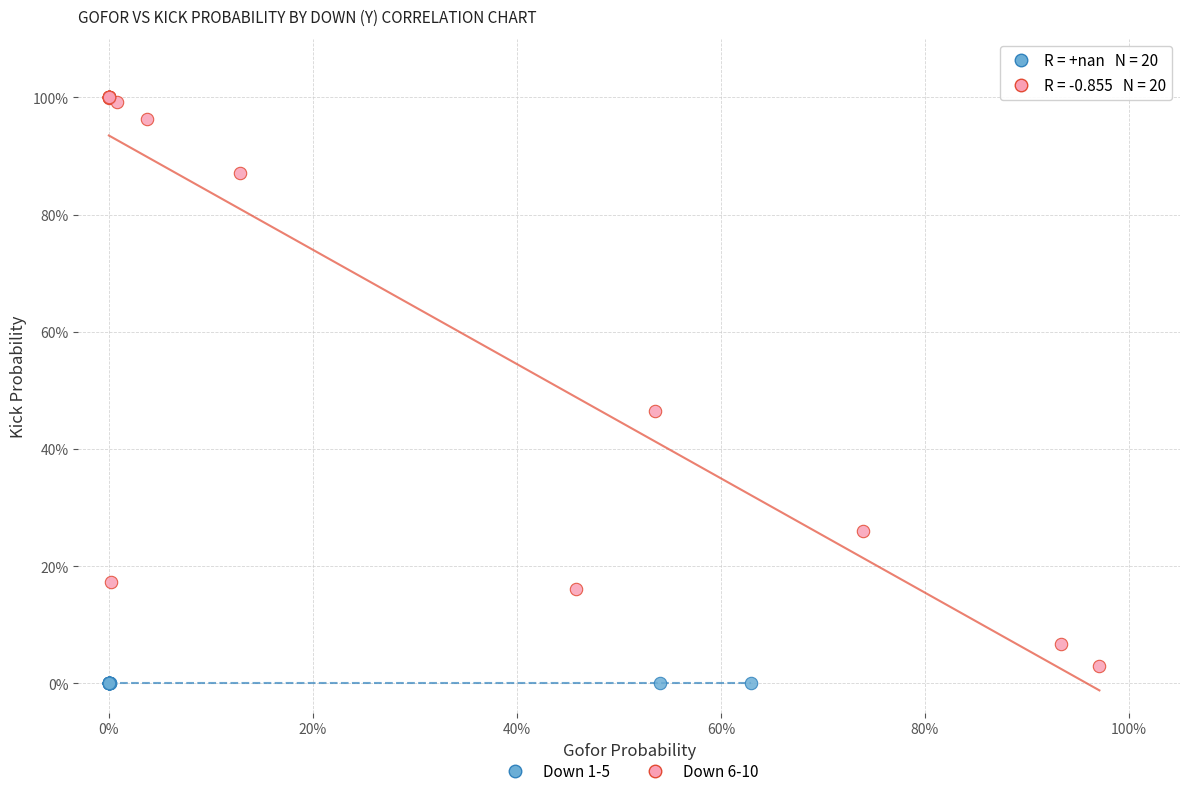

Which series contains the lowest Y value?

Down 1-5